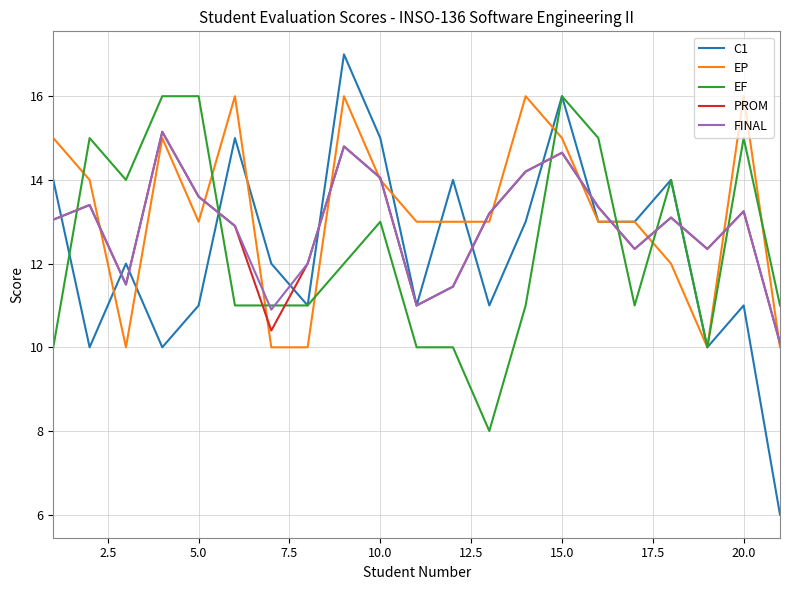

What is the lowest value of the C1 series?

6.0